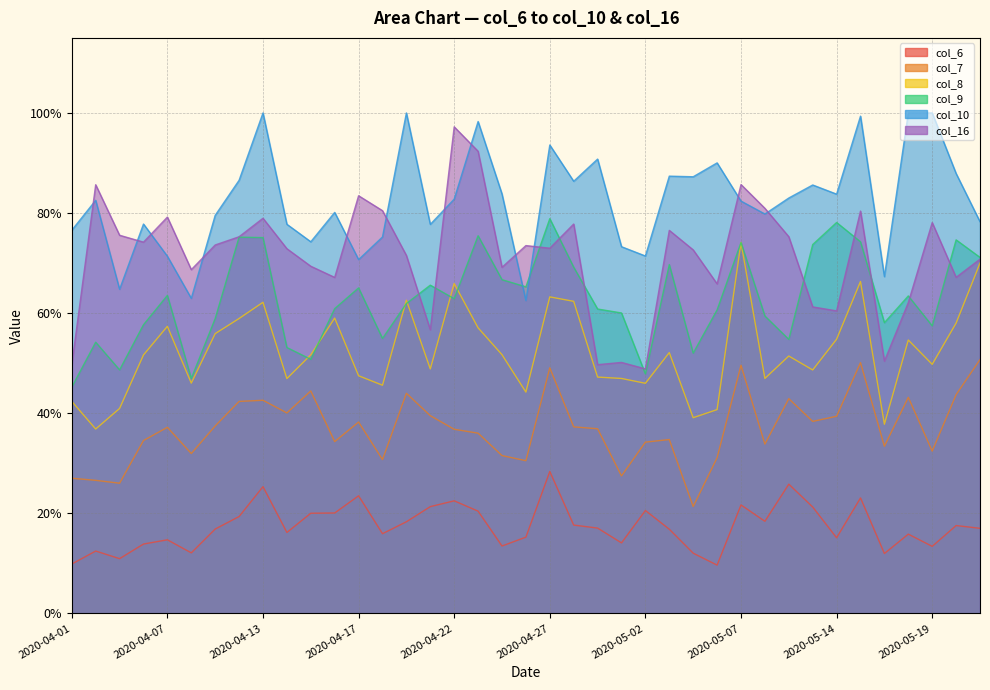

Is the value of col_16 at 2020-04-20 greater than the value of col_7 at 2020-05-09?

Yes